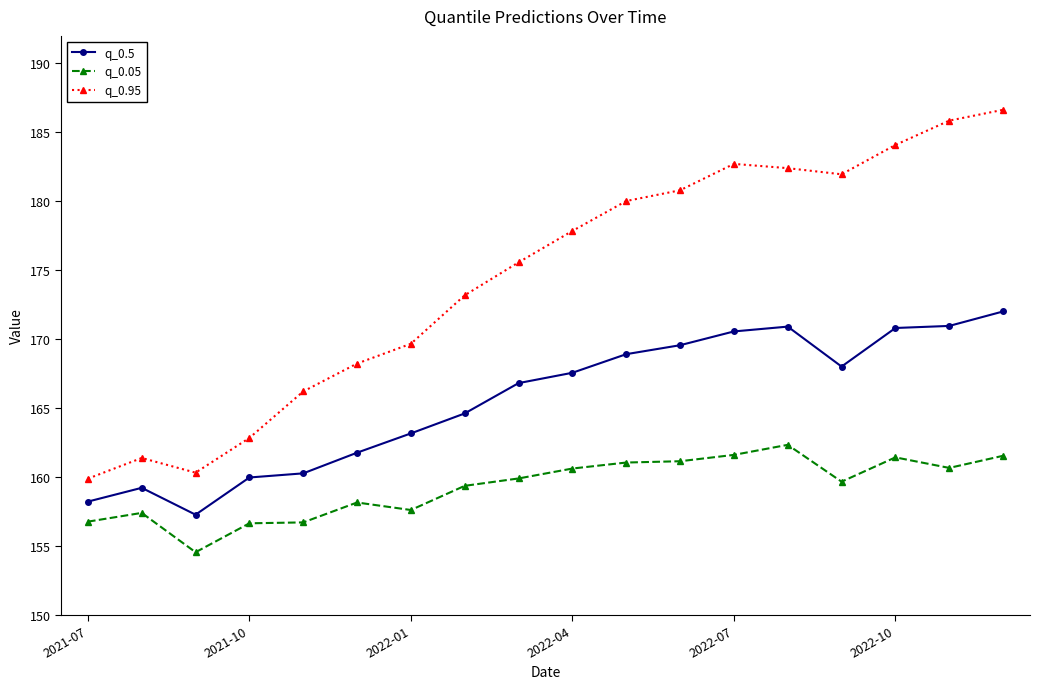

How many lines are shown in the chart?

3